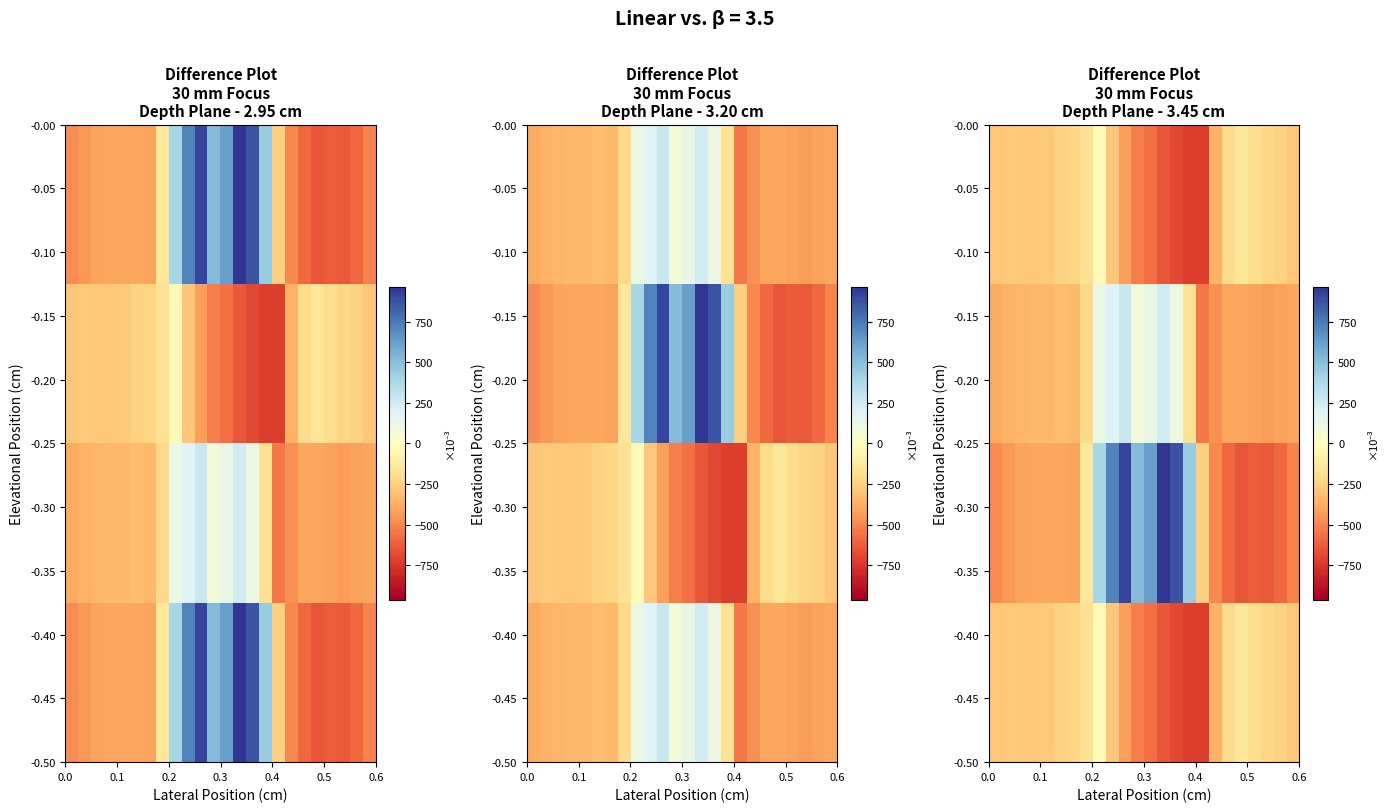

Count the number of data series in this chart.

4